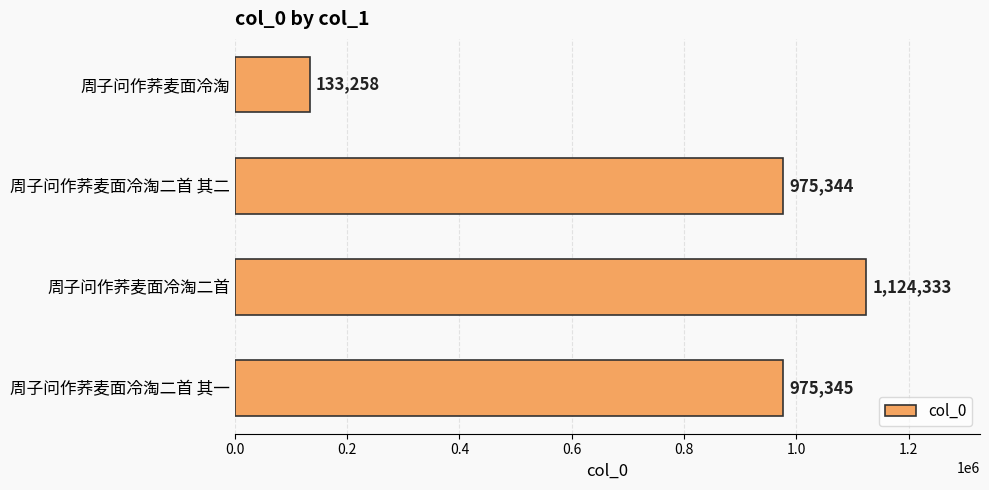

Rank the categories by value from highest to lowest.

周子问作荞麦面冷淘二首, 周子问作荞麦面冷淘二首 其一, 周子问作荞麦面冷淘二首 其二, 周子问作荞麦面冷淘